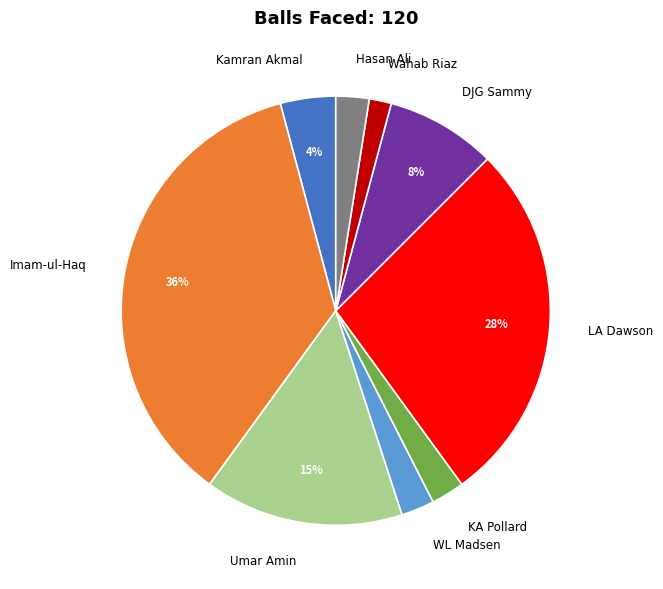

What is the largest slice in the pie chart?

Imam-ul-Haq